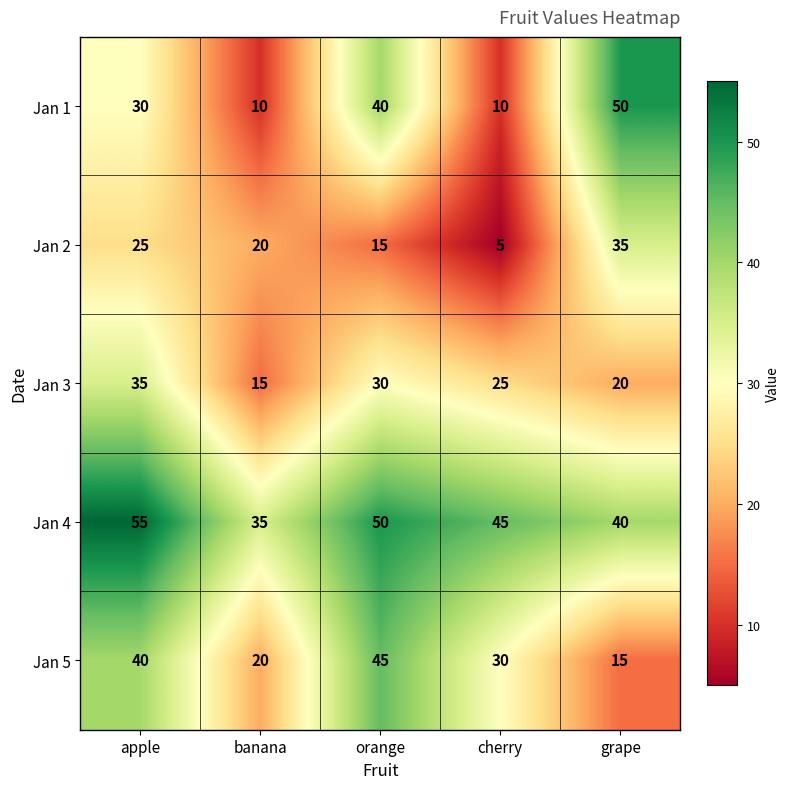

Which series changed the most between cherry and grape?

Jan 1